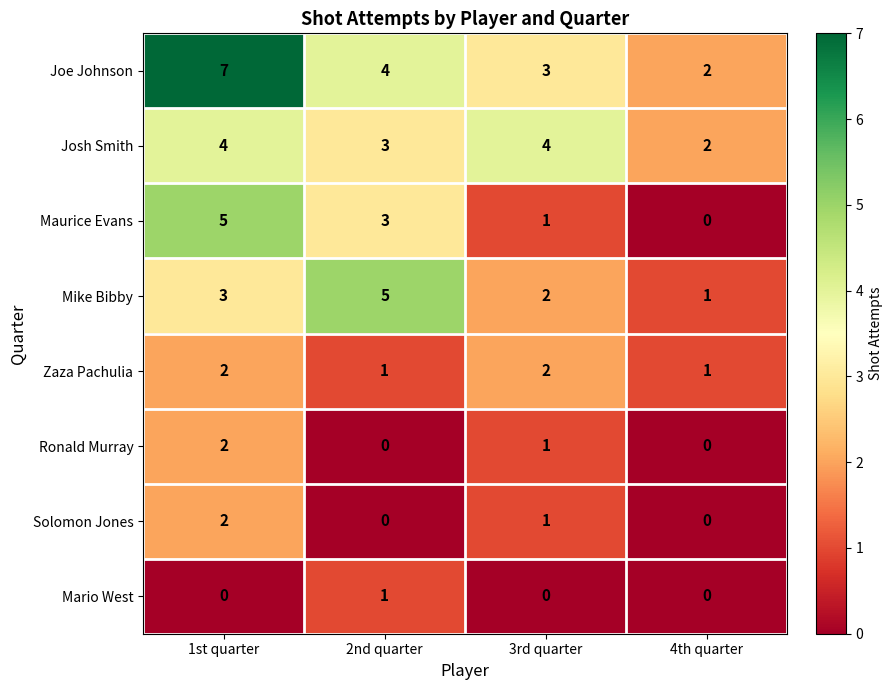

What is the total value across all series at 2nd quarter?

17